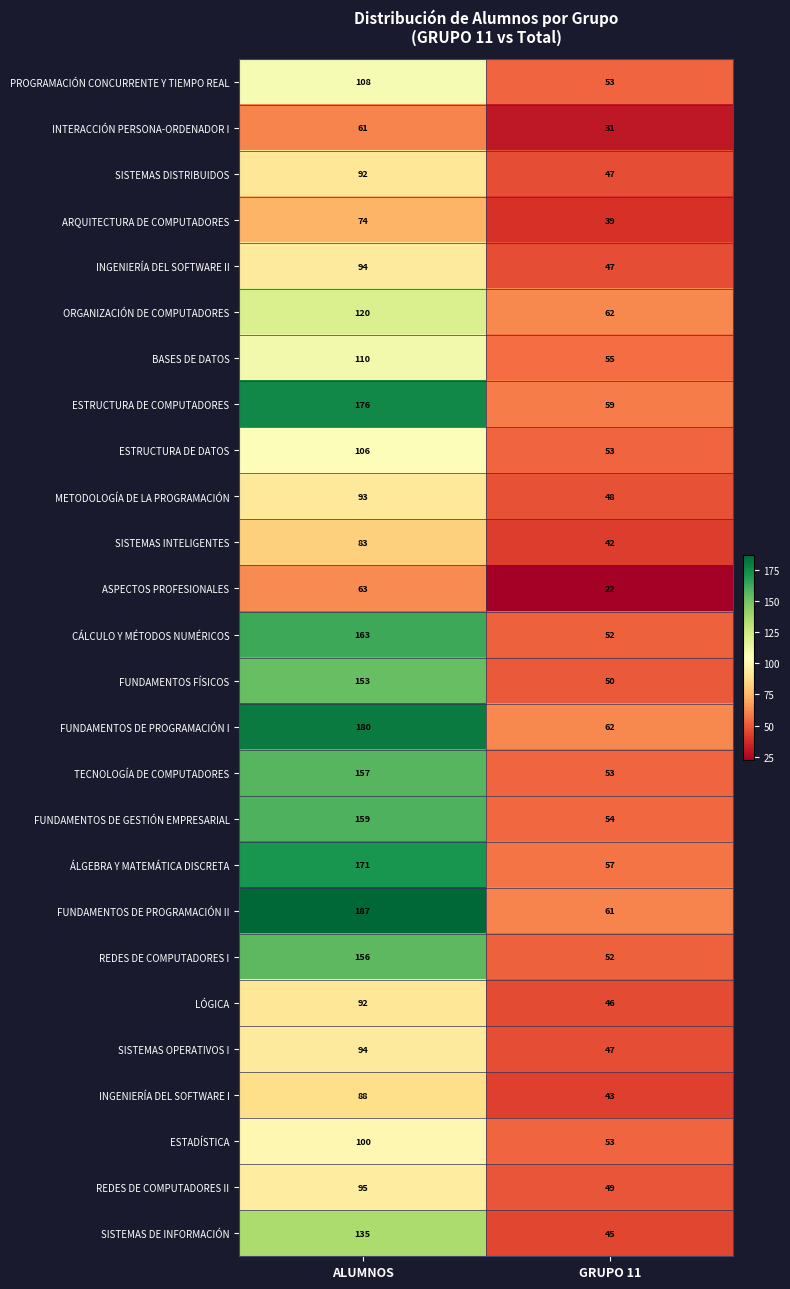

What is the sum of all ESTRUCTURA DE DATOS values?

159